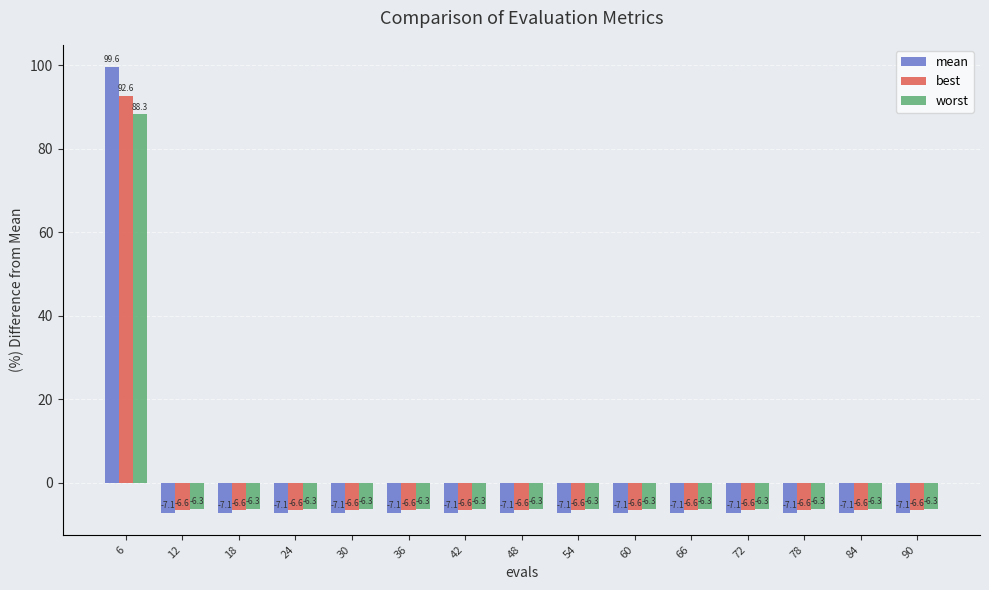

List the series in order of their peak value, lowest first.

worst, best, mean